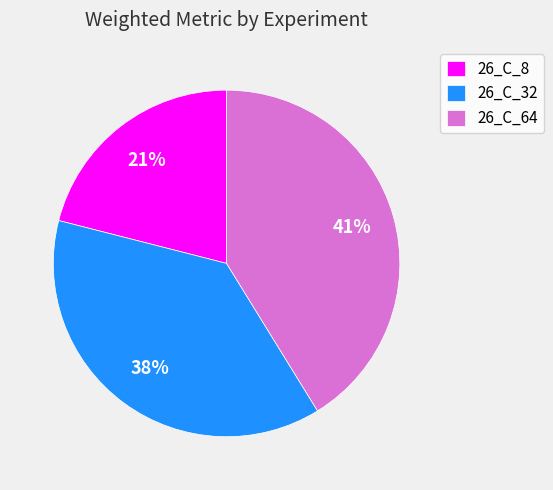

Which has a higher value, 26_C_32 or 26_C_8?

26_C_32